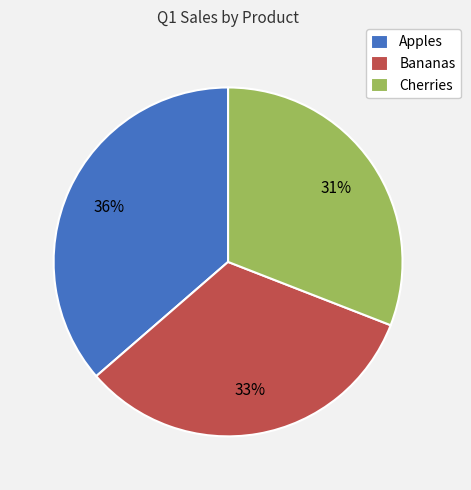

How many segments does this pie chart have?

3